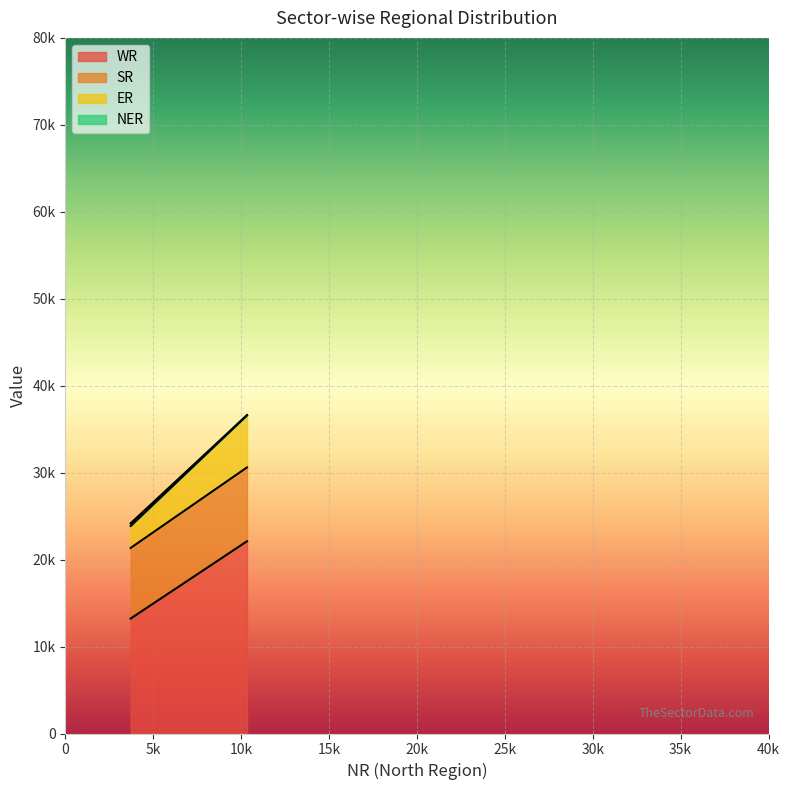

At Central Sector, list the series in order from smallest to largest.

NER, ER, SR, WR